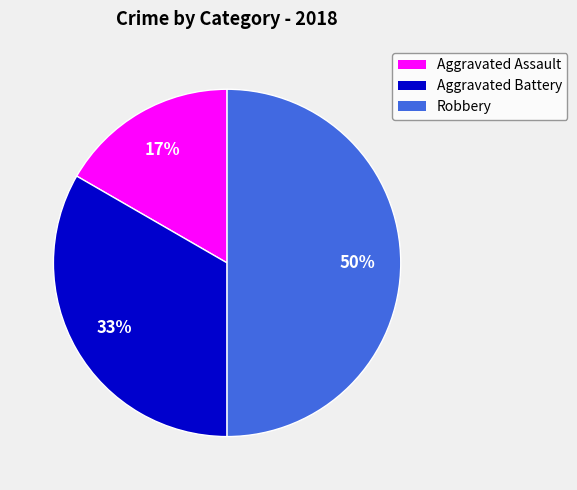

How many segments does this pie chart have?

3